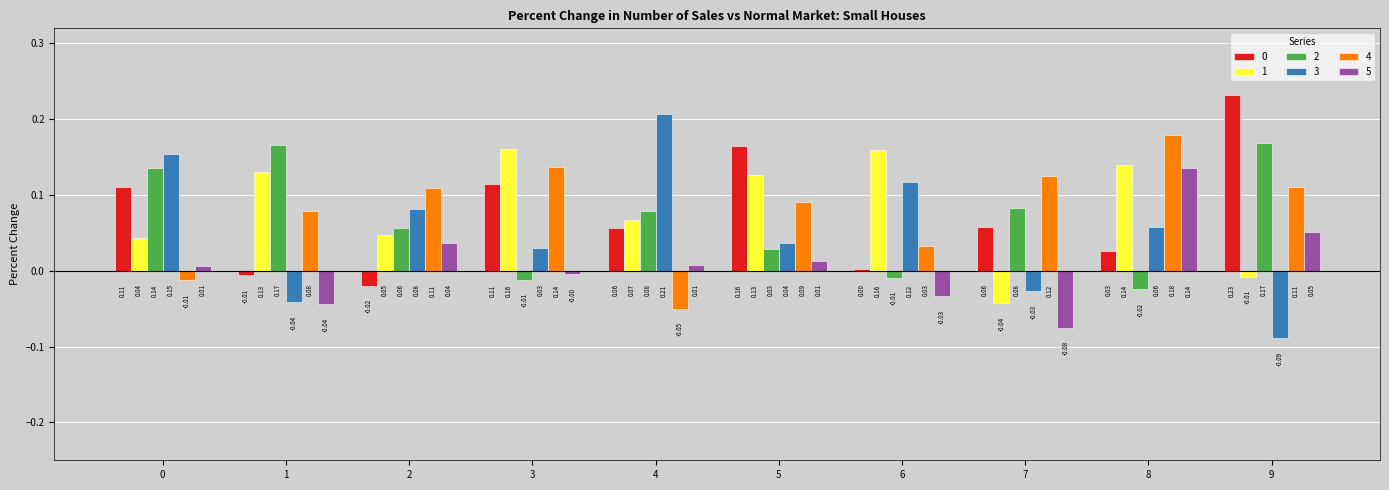

At how many categories does at least one series exceed 0?

10